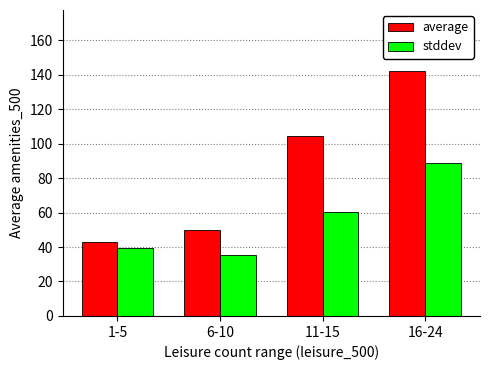

At which category does the chart reach its peak across all series?

16-24